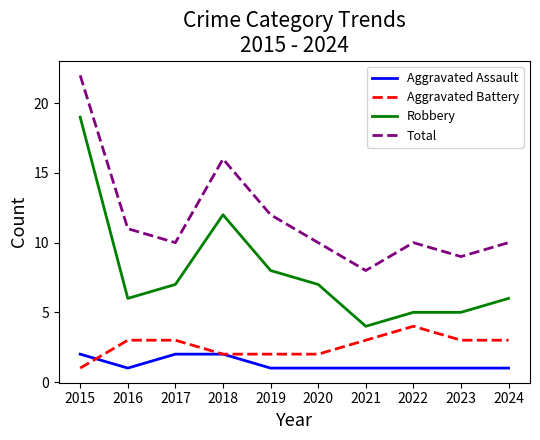

What is the lowest value of the Robbery series?

4